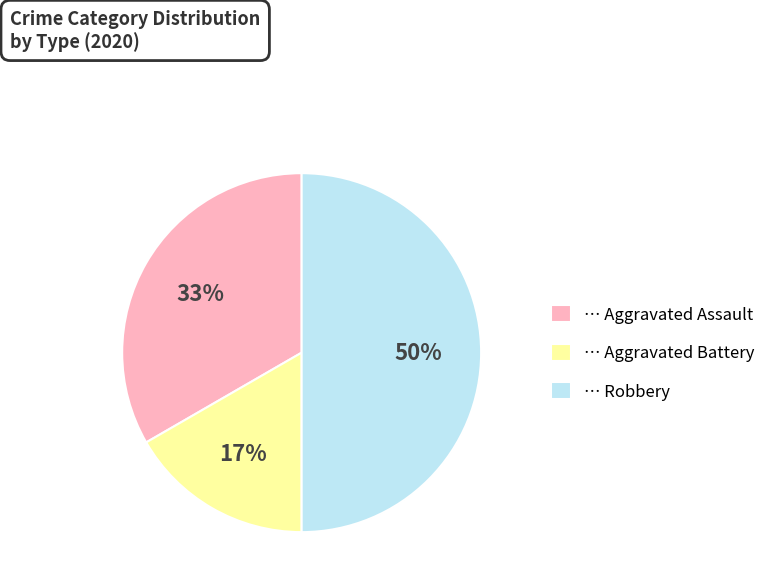

To the nearest percent, what is the difference between the largest and smallest slice percentages?

33%